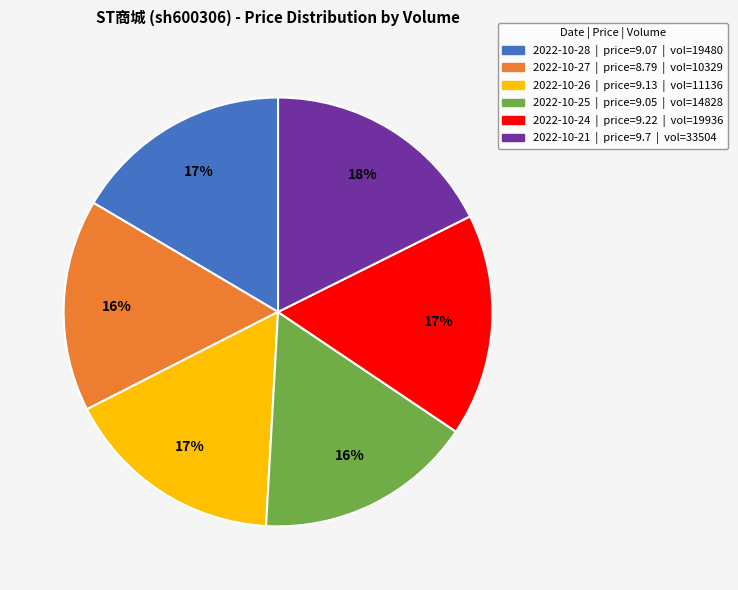

Is there a majority slice in this chart?

No